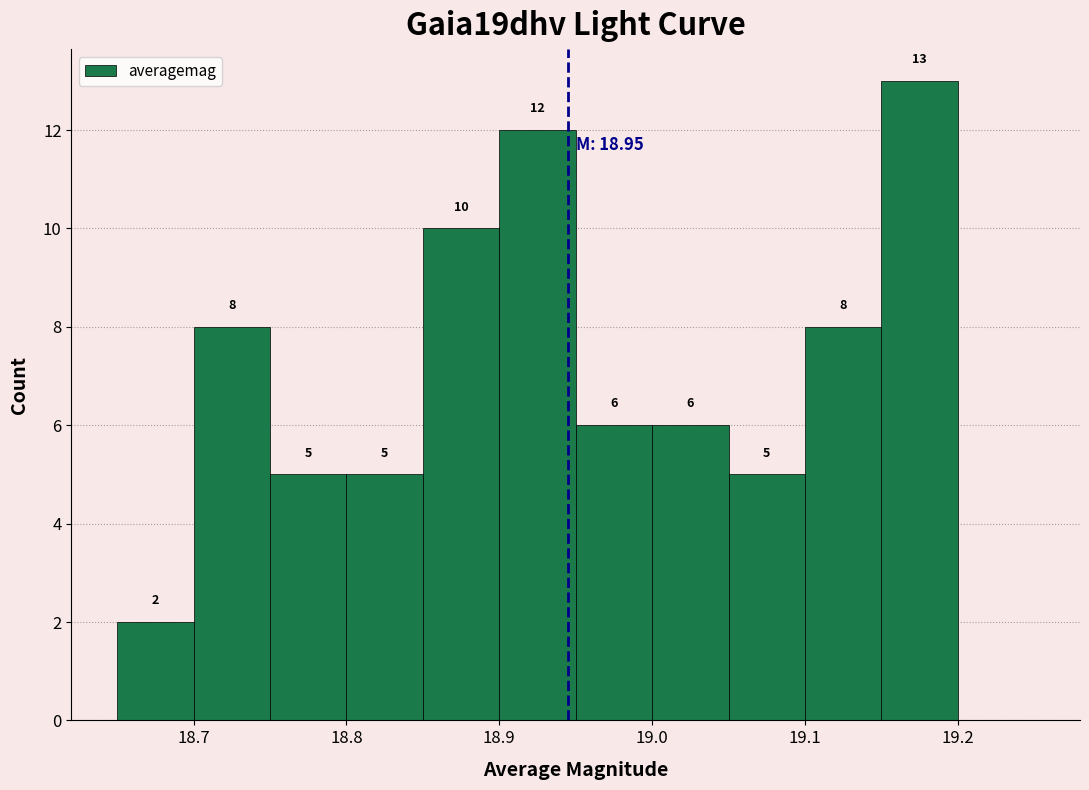

Which range on the x-axis has the tallest bar?

19.15 to 19.20